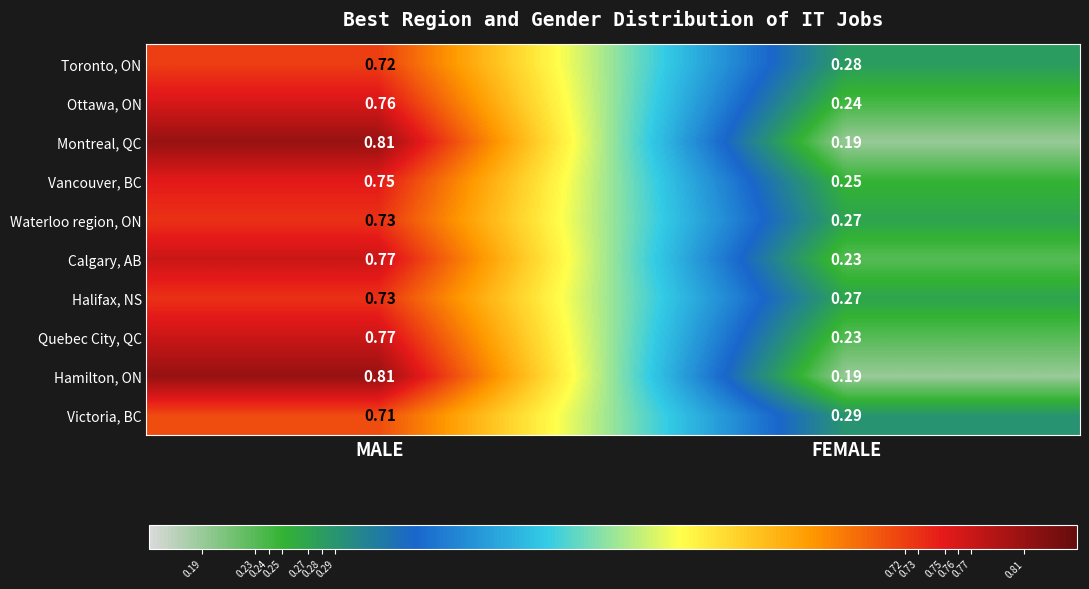

Where is Toronto, ON nearest to the value 0?

FEMALE